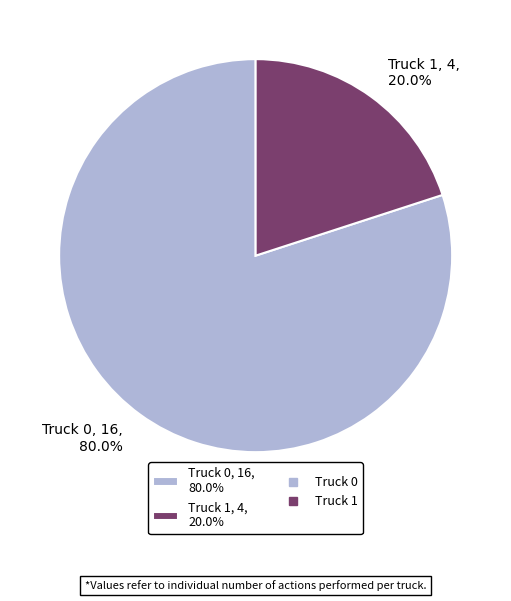

Is it true that Truck 1 is 26% of the pie?

False